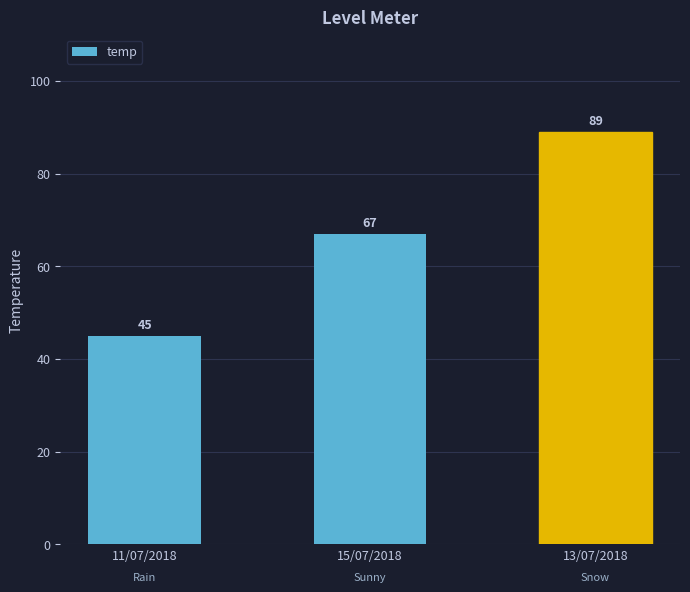

What is the value of the 2nd bar from the left?

67